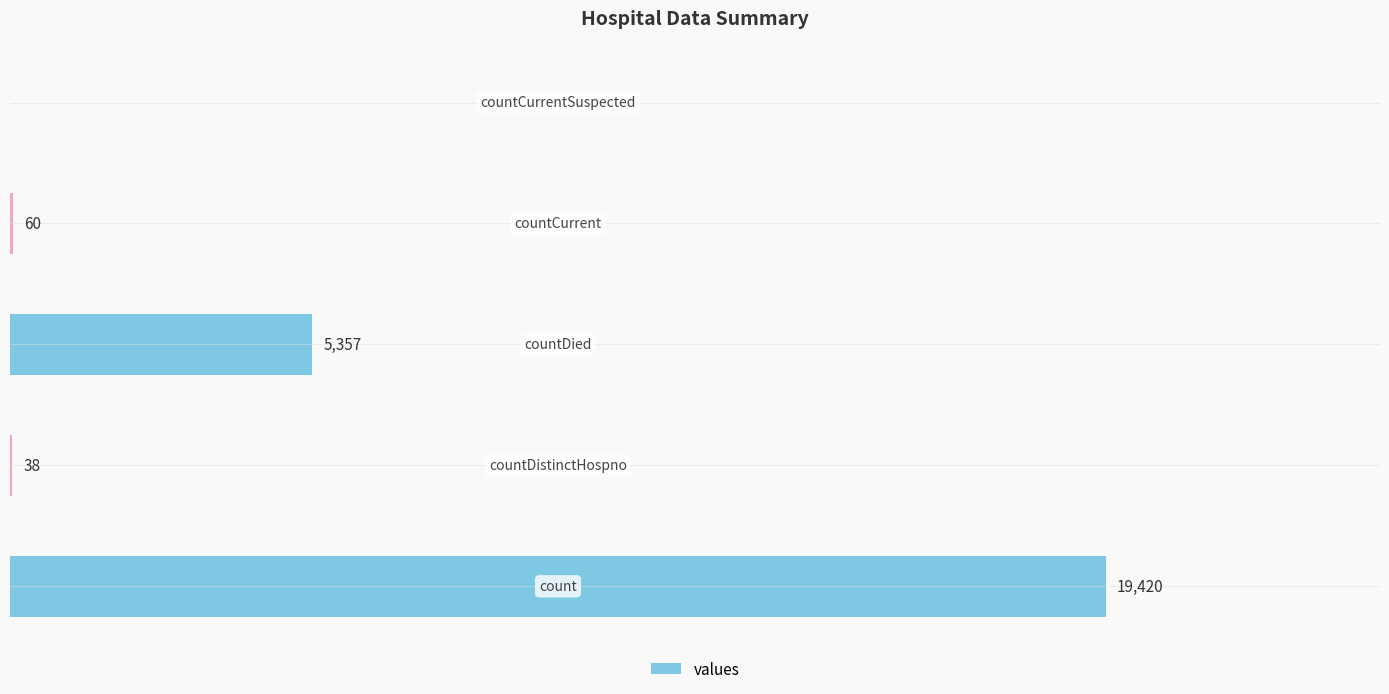

How many data points are less than 60?

2